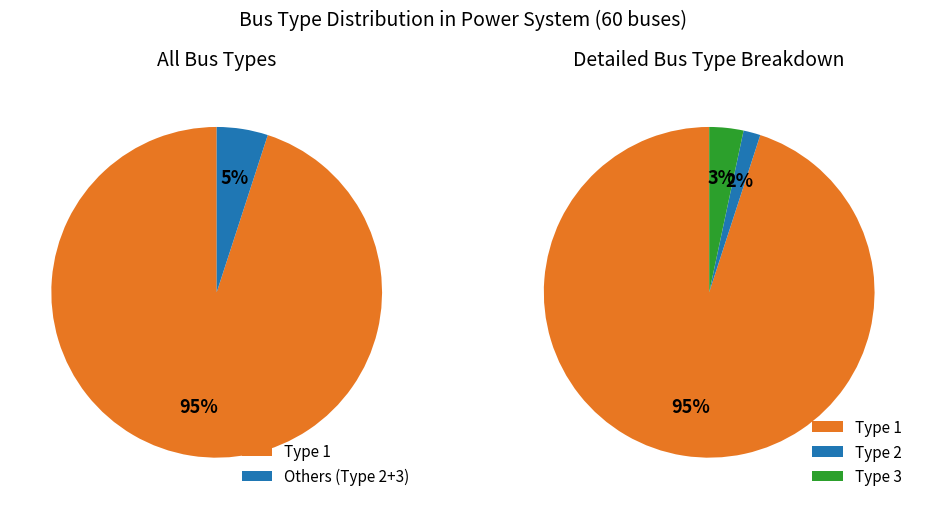

To the nearest percent, what is the difference between the largest and smallest slice percentages?

93%